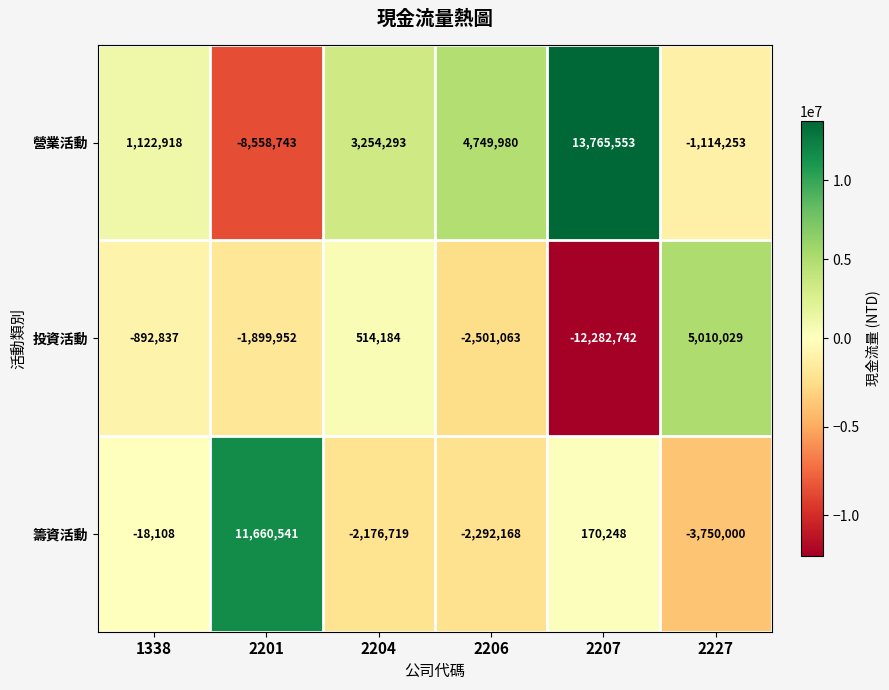

Reading left to right, what are all the values shown in this chart?

營業活動: 1338=1122918	2201=-8558743	2204=3254293	2206=4749980	2207=13765553	2227=-1114253
投資活動: 1338=-892837	2201=-1899952	2204=514184	2206=-2501063	2207=-12282742	2227=5010029
籌資活動: 1338=-18108	2201=11660541	2204=-2176719	2206=-2292168	2207=170248	2227=-3750000